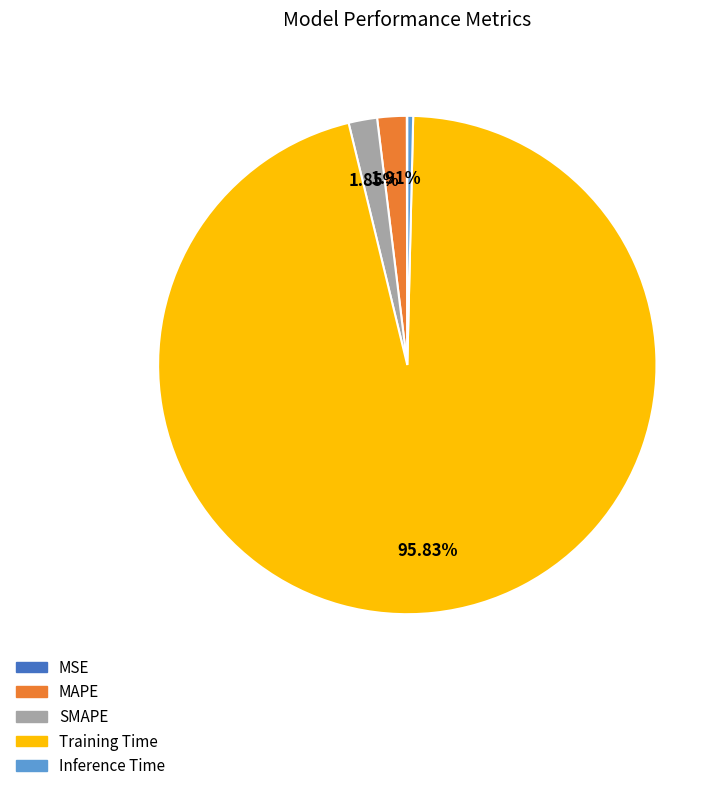

Does Training Time account for over 50% of the chart?

Yes